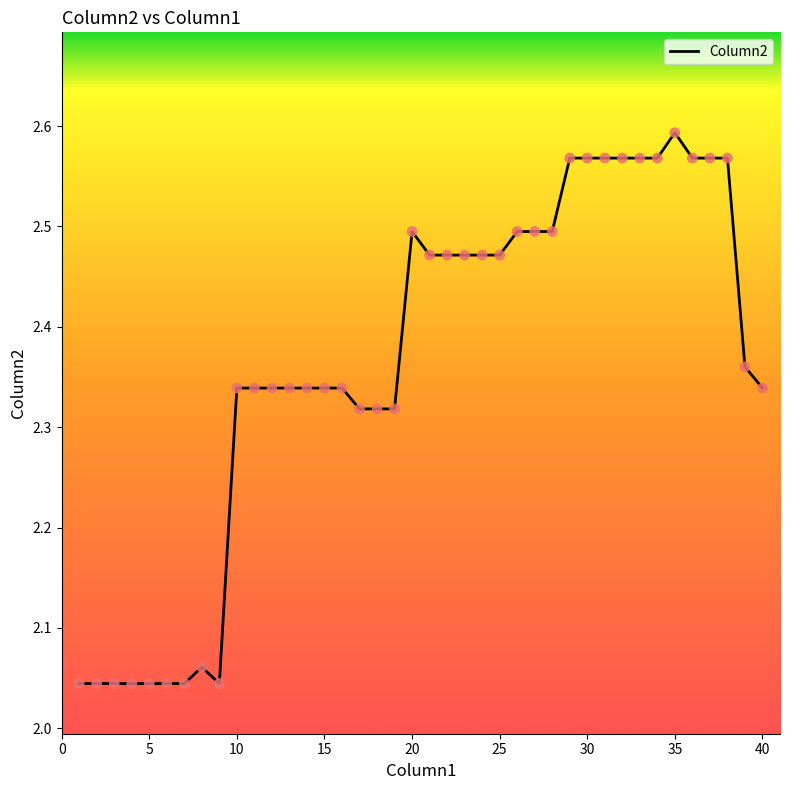

What is the difference between the maximum and minimum values?

0.5